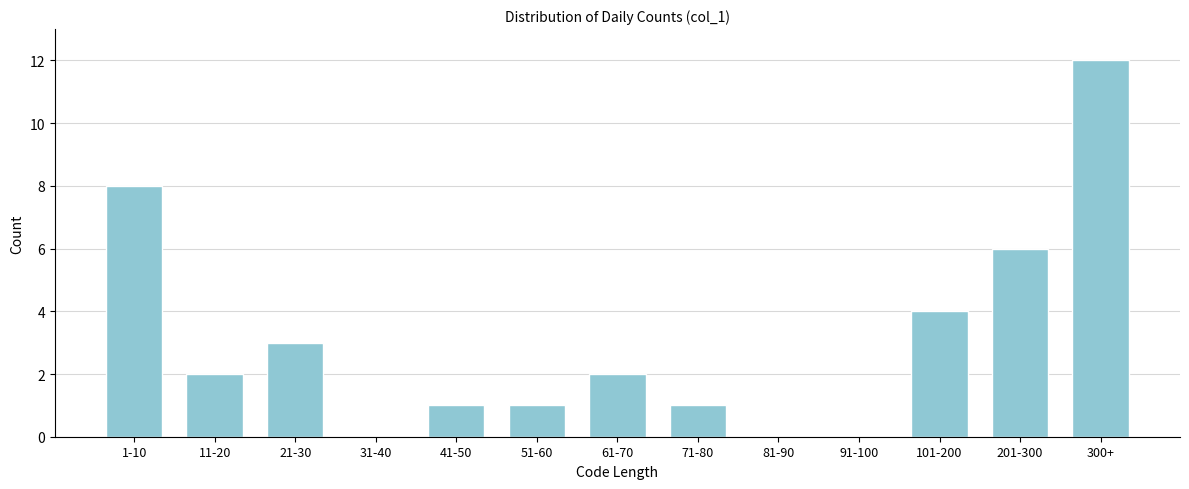

Reading right to left, extract all data points from this chart.

300+=12	201-300=6	101-200=4	91-100=0	81-90=0	71-80=1	61-70=2	51-60=1	41-50=1	31-40=0	21-30=3	11-20=2	1-10=8